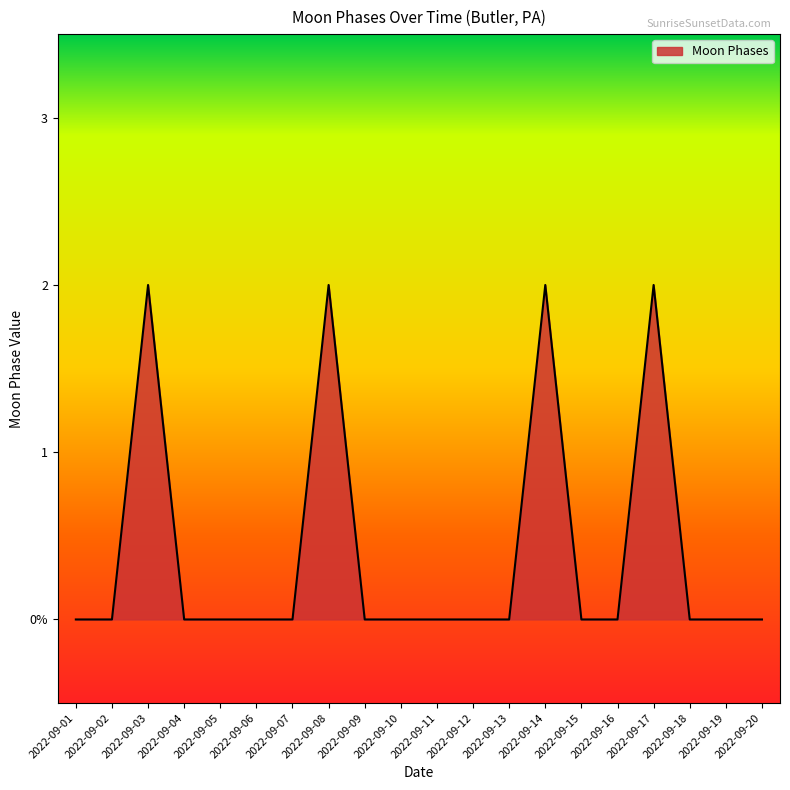

Does the chart display data point markers on the line(s)?

No